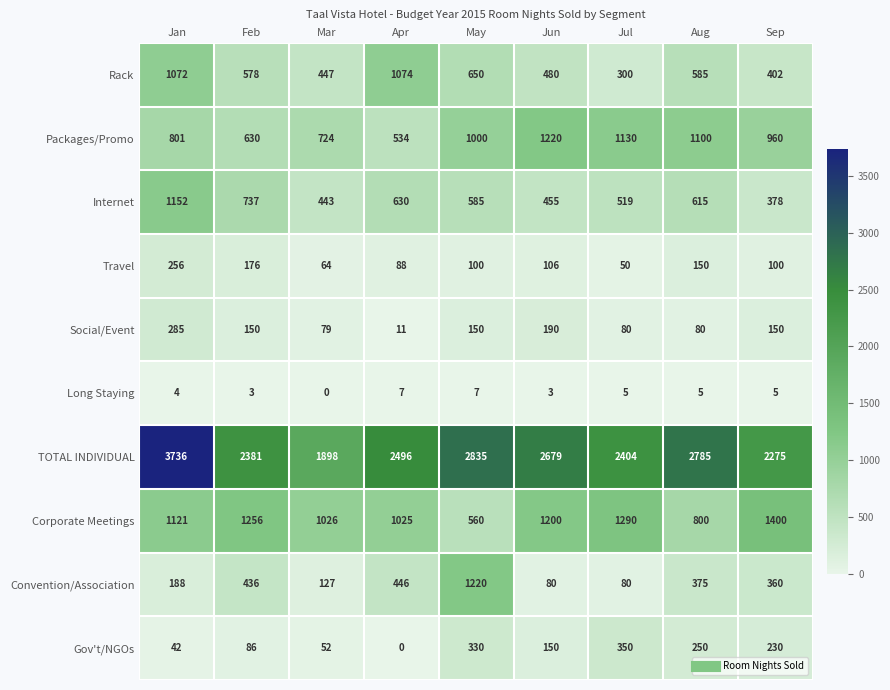

Between Feb and Jun, which series saw the biggest shift?

Packages/Promo